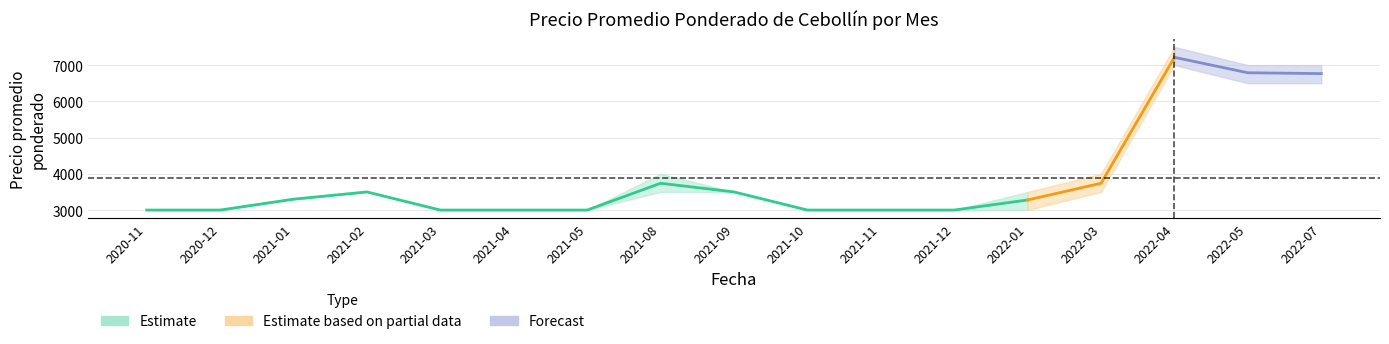

What is the value of the Precio maximo point at the 14th from the left?

4000